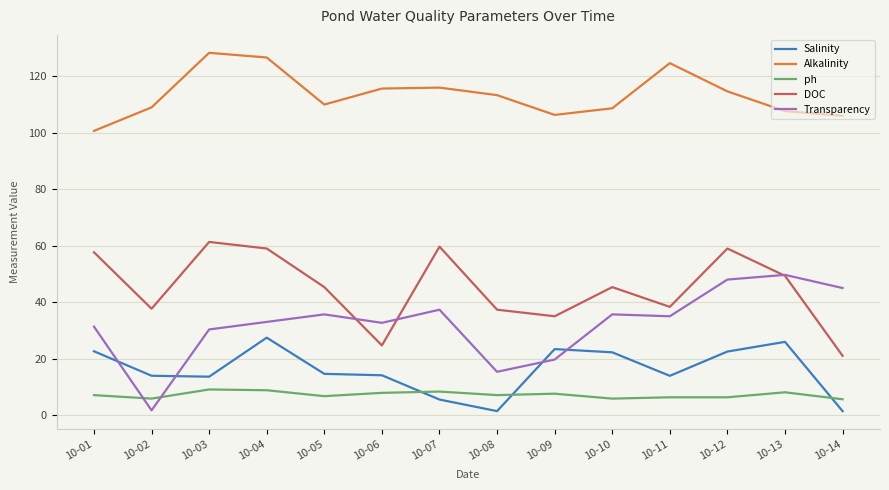

Is the value of ph at 10-07 greater than the value of DOC at 10-06?

No